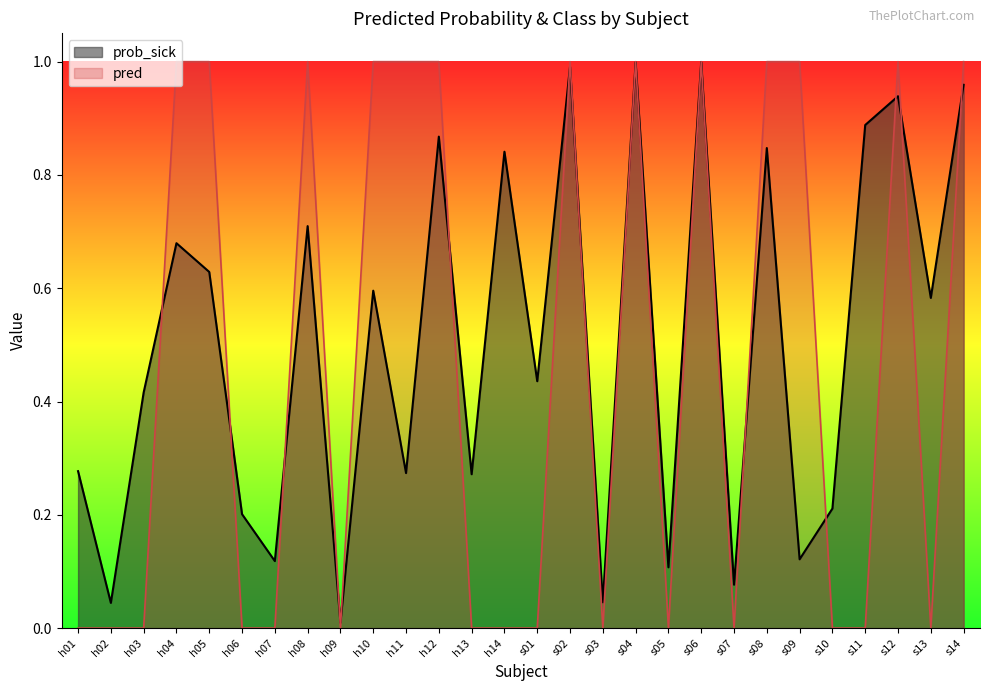

True or false: pred has a value of 0.5 at h09.

False